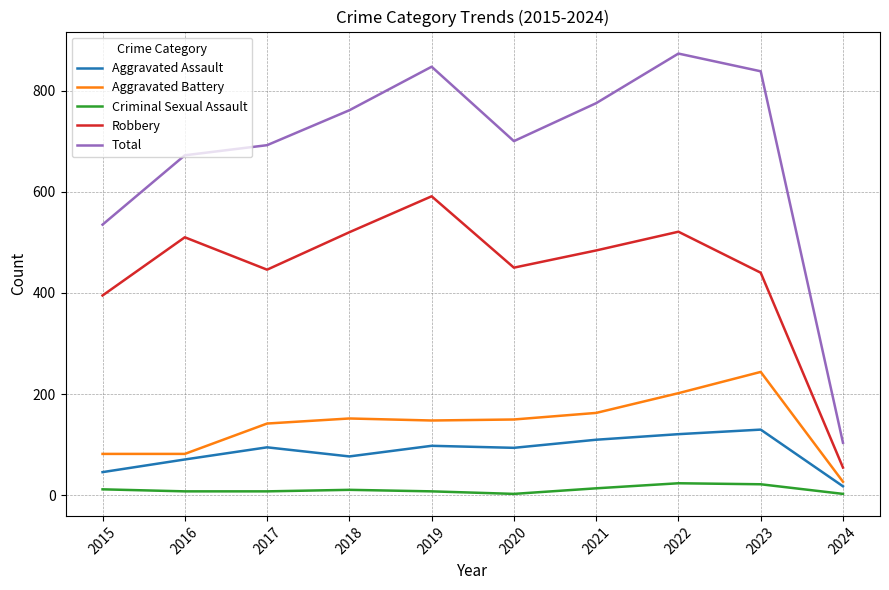

List the series in order of their peak value, lowest first.

Criminal Sexual Assault, Aggravated Assault, Aggravated Battery, Robbery, Total